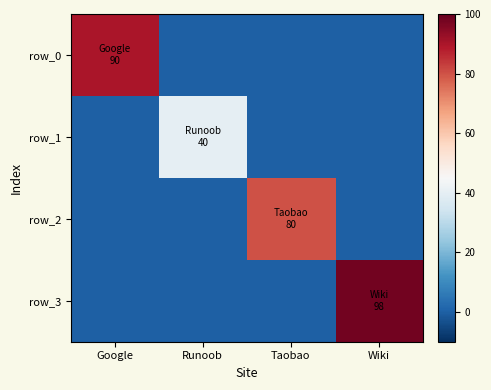

Is the value of row_3 at Taobao greater than the value of row_0 at Taobao?

No